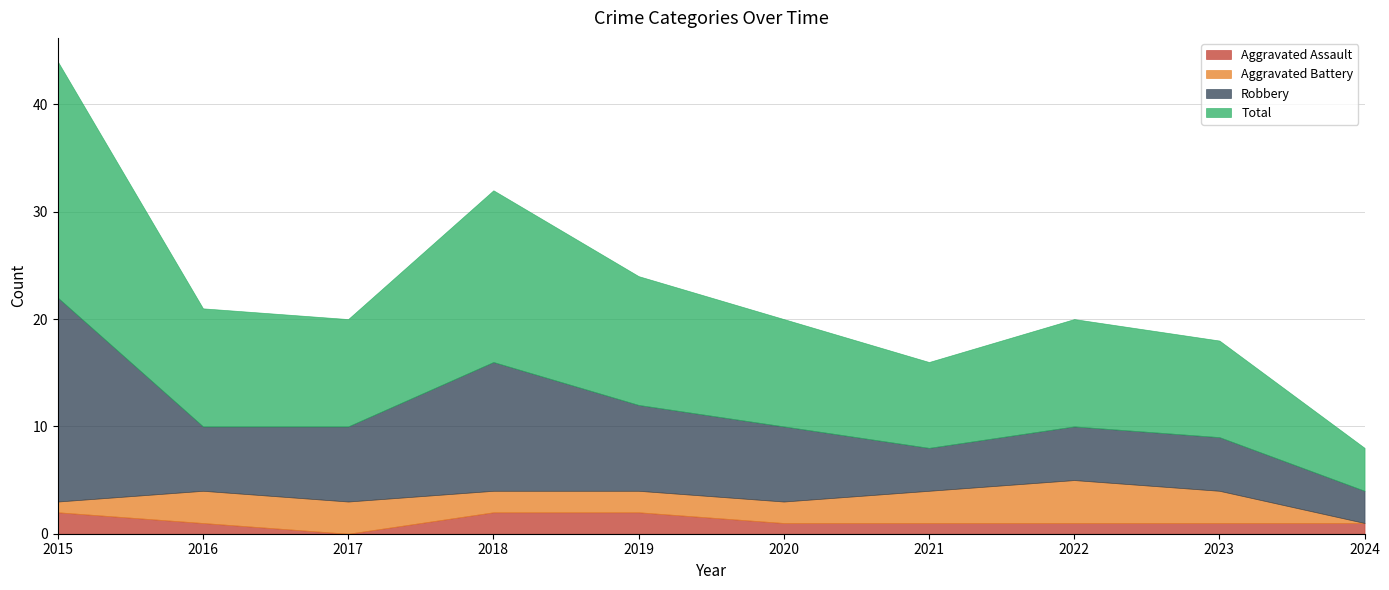

What is the value of the Total point at the 4th from the left?

16